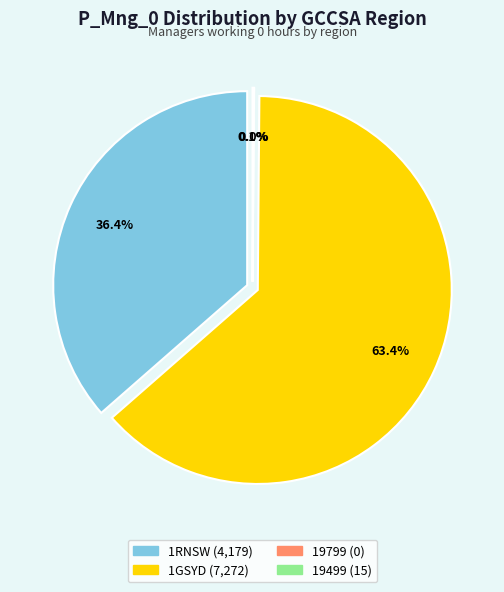

What percentage is the 1GSYD slice, to the nearest percent?

63%